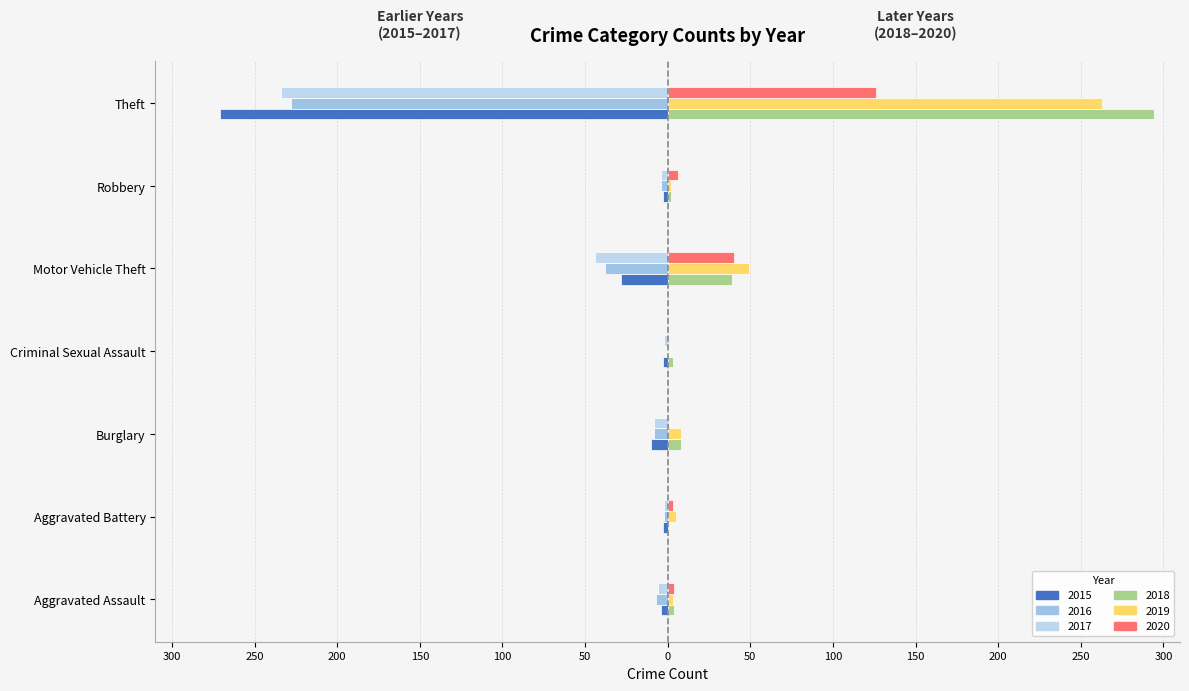

List the labels in order of 2019 value, largest first.

Theft, Motor Vehicle Theft, Burglary, Aggravated Battery, Aggravated Assault, Robbery, Criminal Sexual Assault